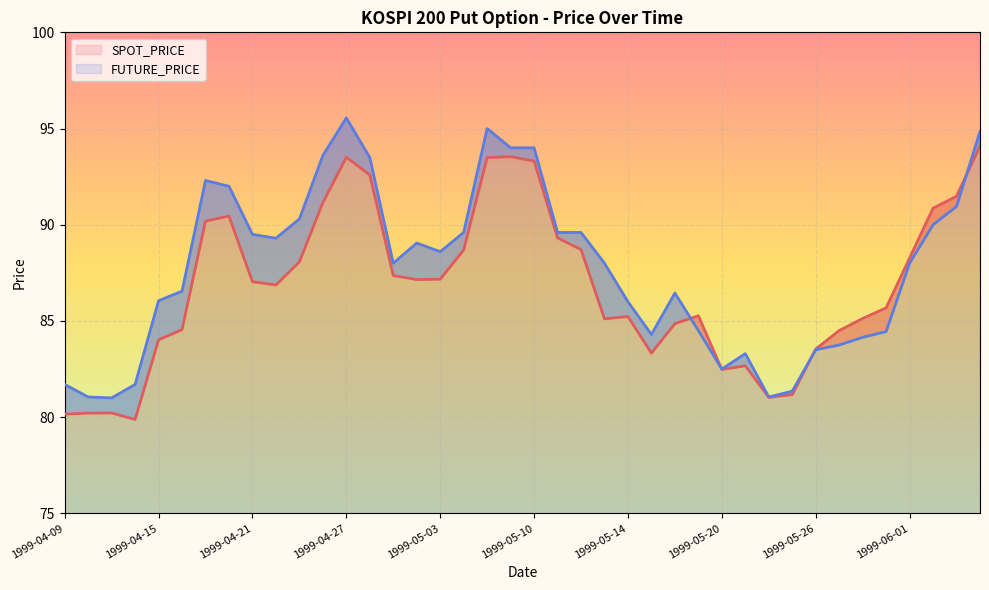

What is the minimum value for FUTURE_PRICE?

81.0